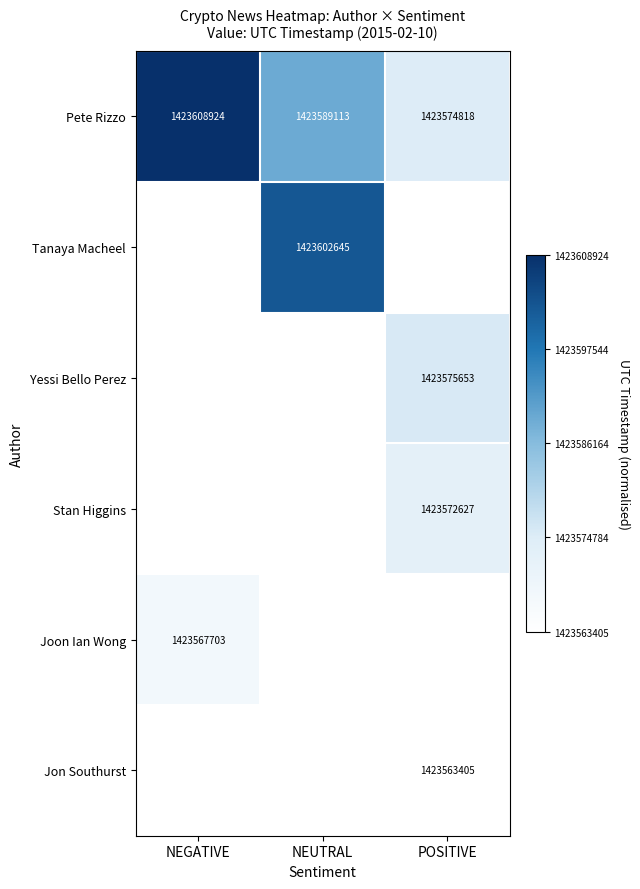

What is the greatest value displayed?

1.0